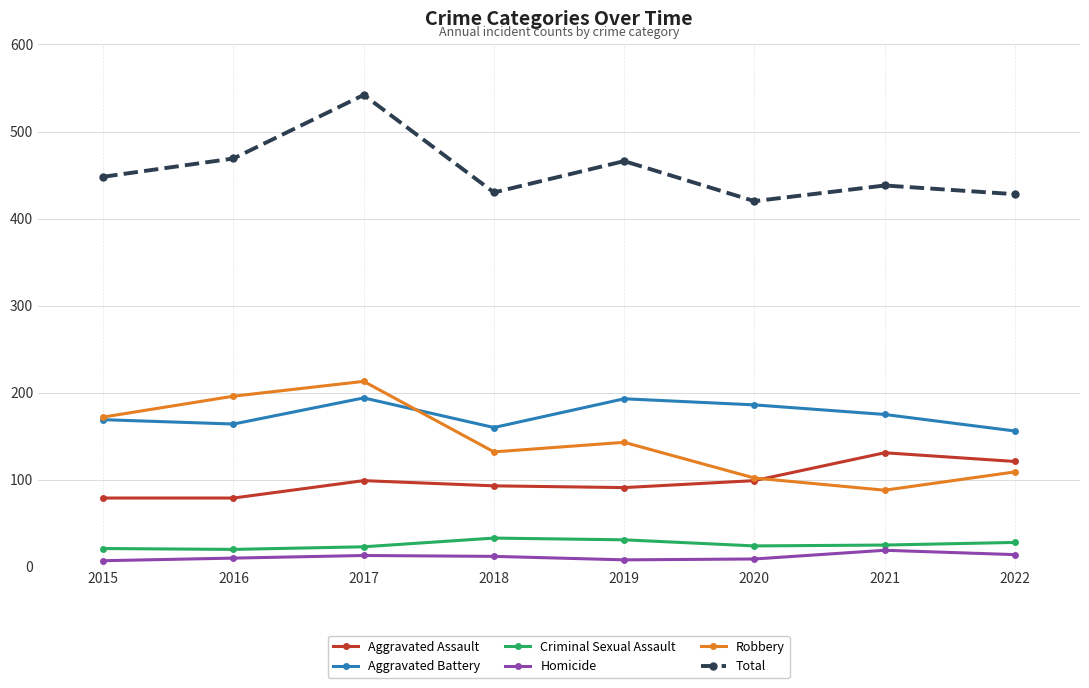

Is it true that Aggravated Battery equals 160 at 2018?

True